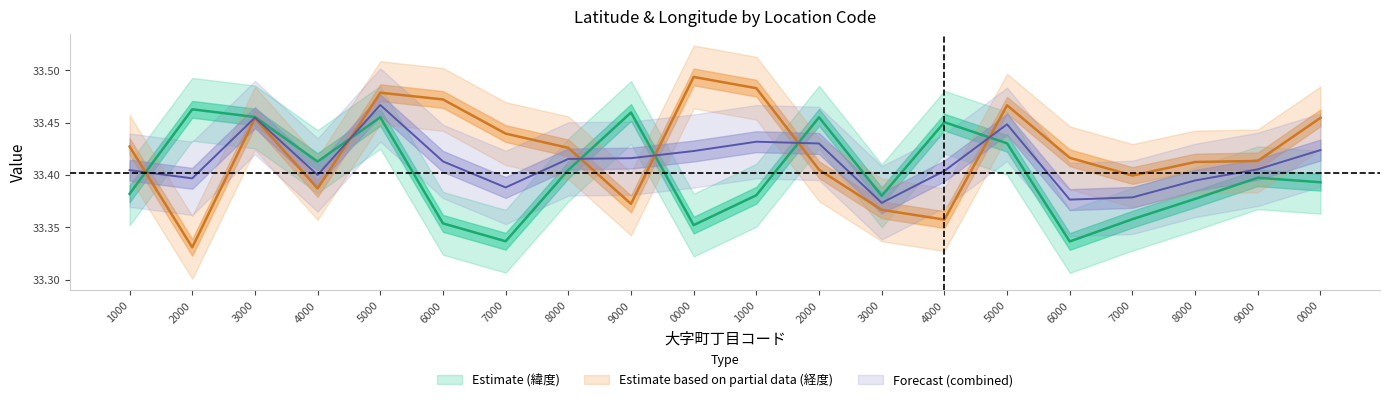

What is the spread (max minus min) of values at 394050011000?

0.1